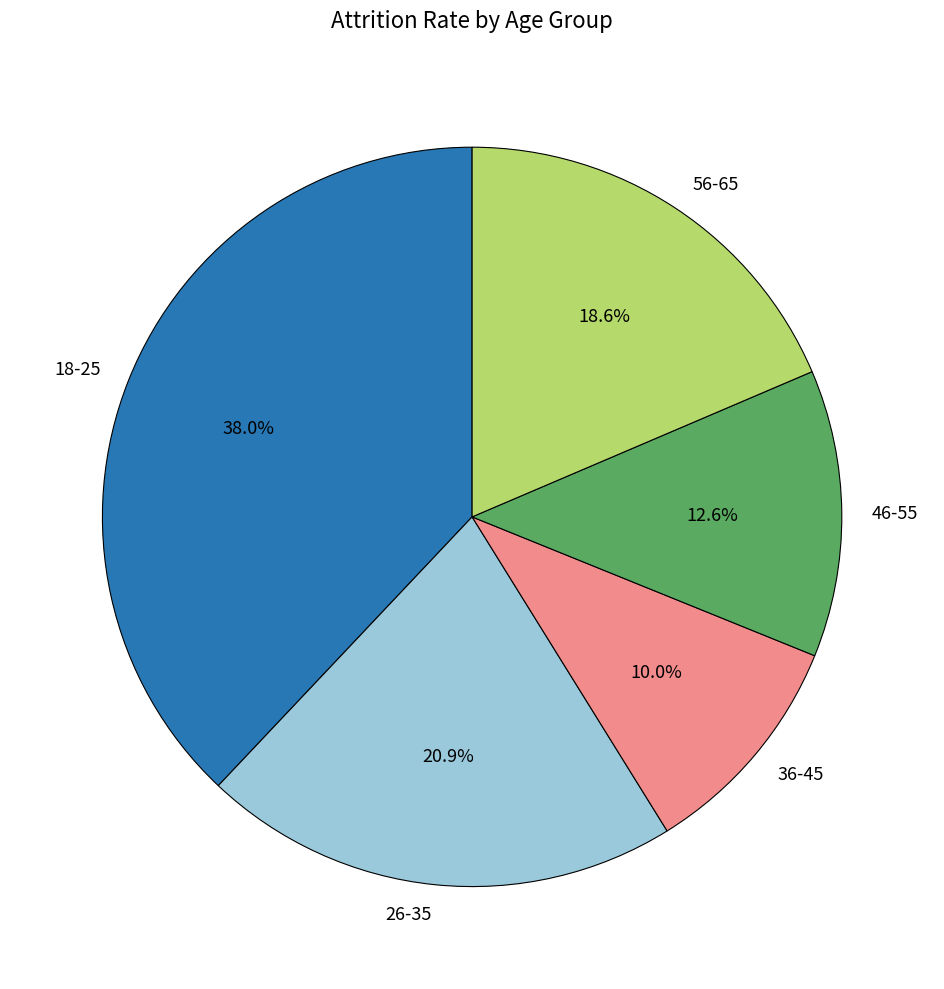

Does 36-45 account for over 50% of the chart?

No